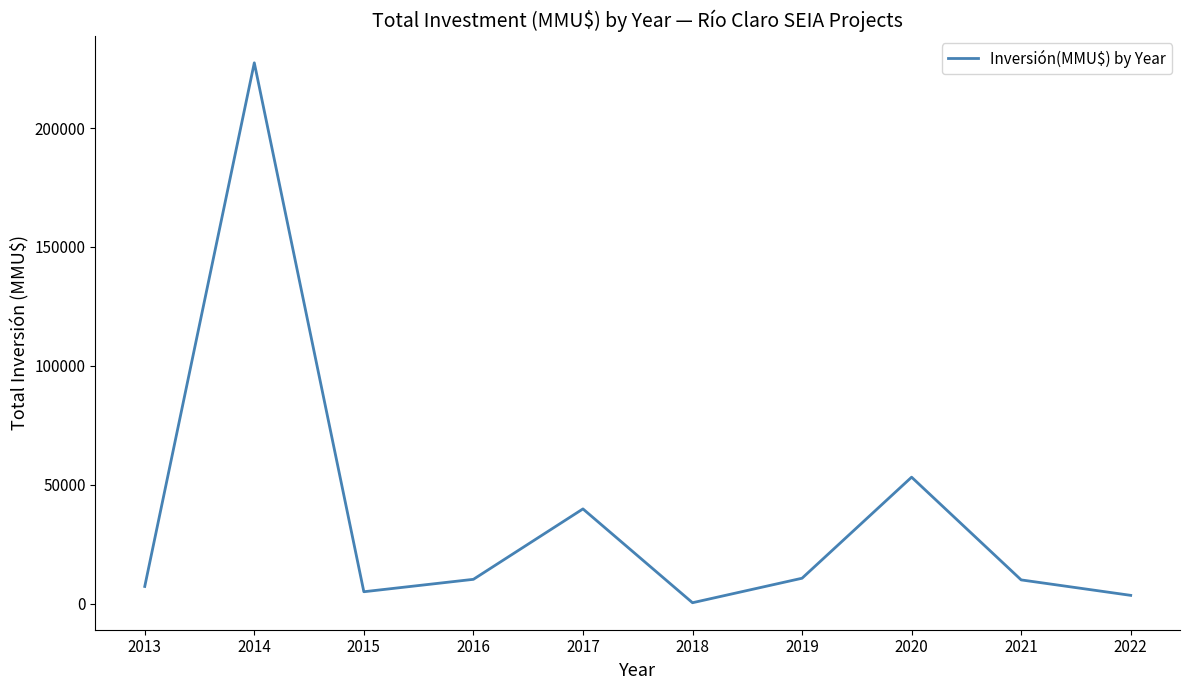

What is the maximum value shown in the chart?

227442